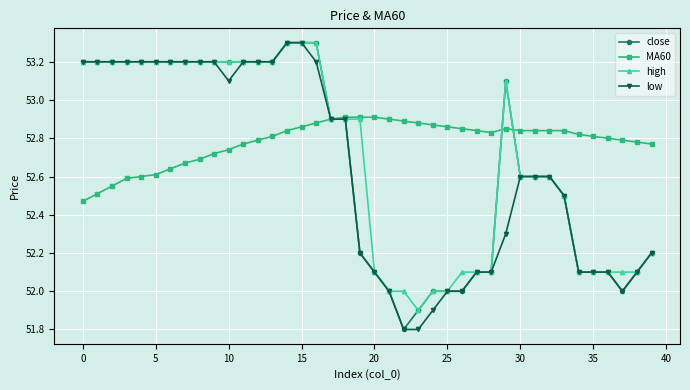

What is the value of the low point at the 36th from the left?

52.1